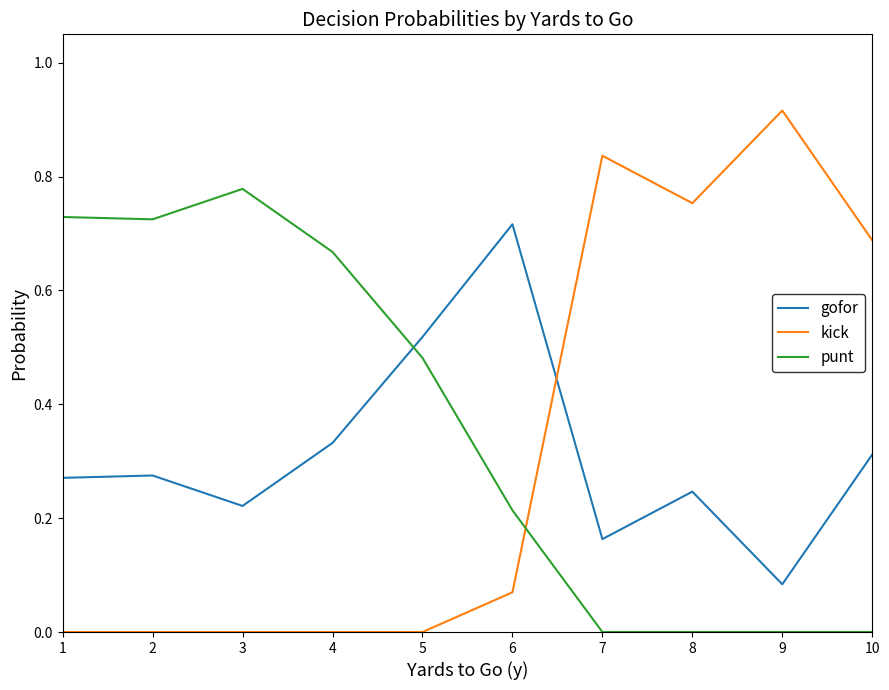

How many lines are shown in the chart?

3